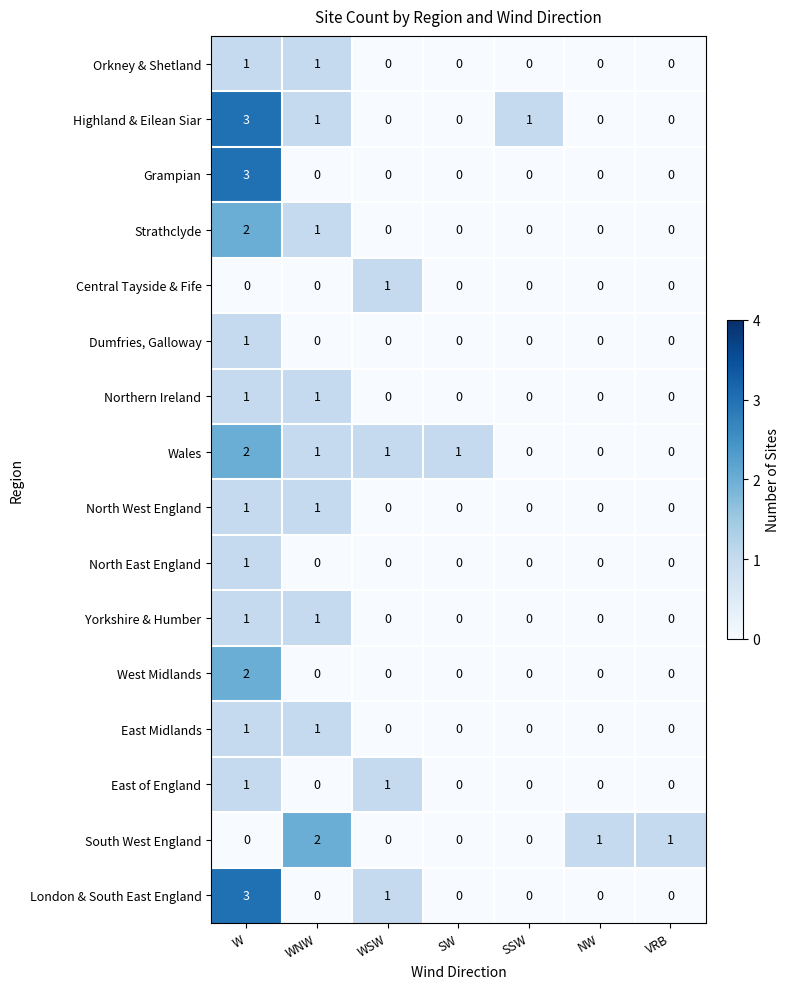

How many data points does each series have?

7